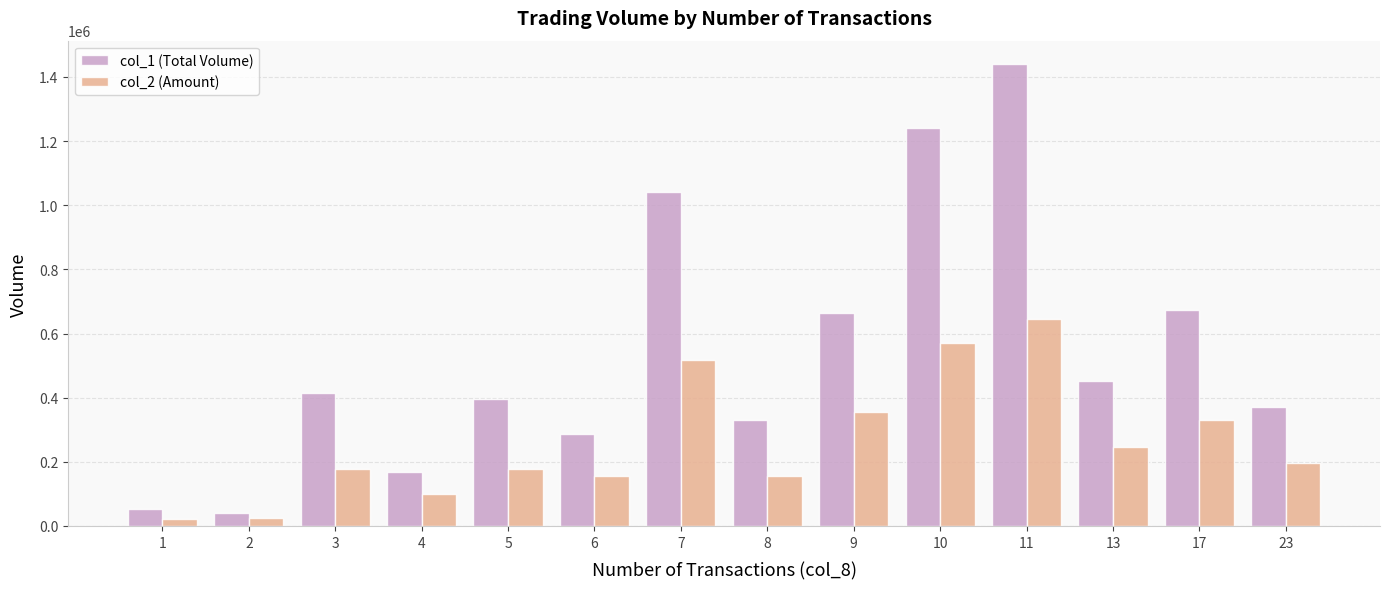

What is the greatest value displayed?

1441000